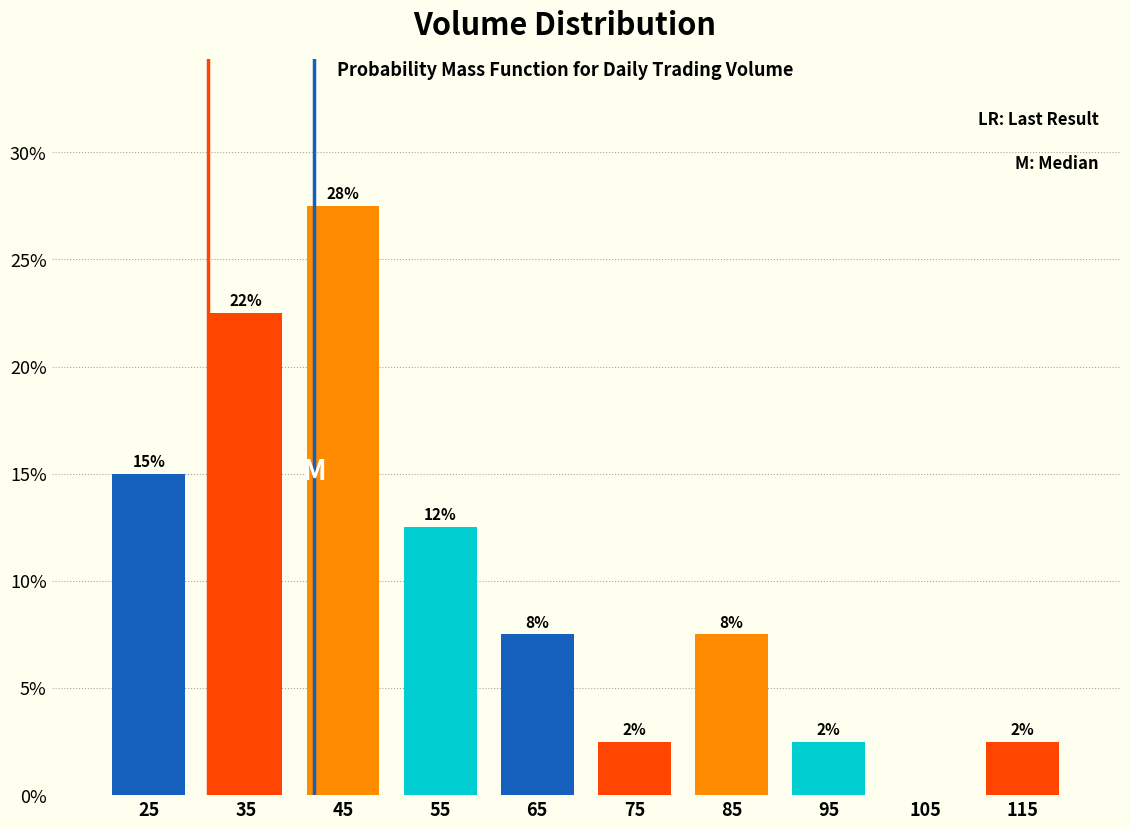

Are the bars horizontal?

No